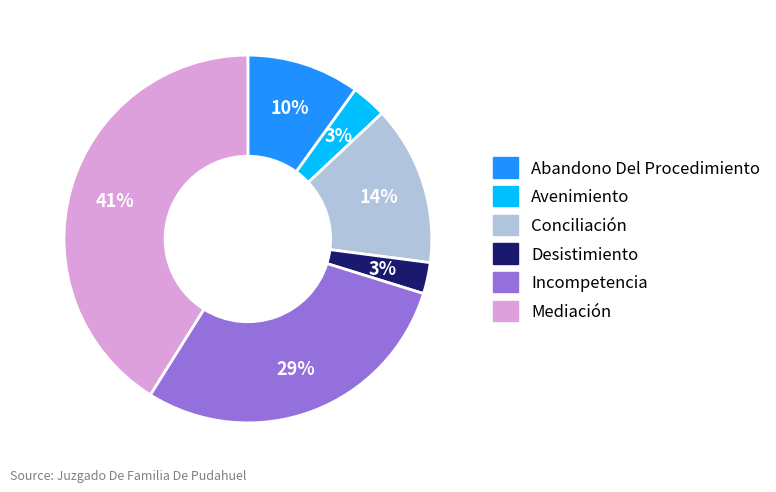

The Incompetencia slice represents 16% of the pie. True or false?

False